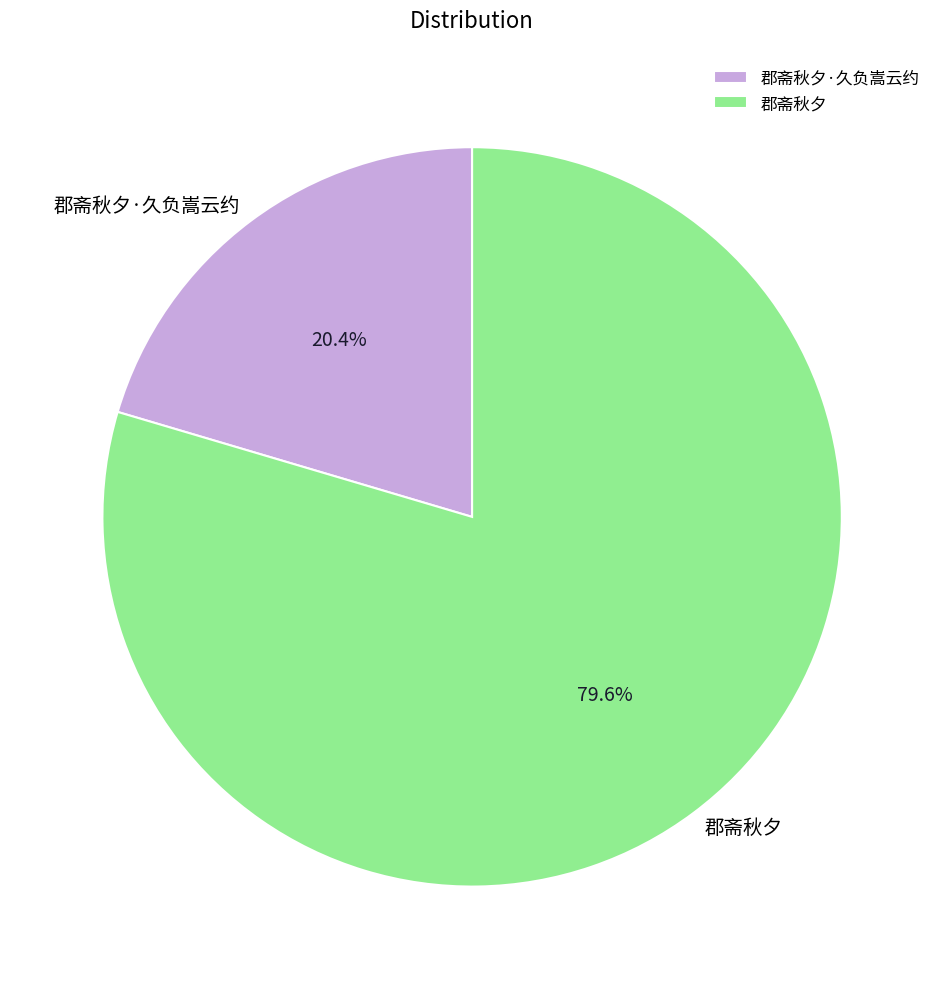

What is the largest slice in the pie chart?

郡斋秋夕